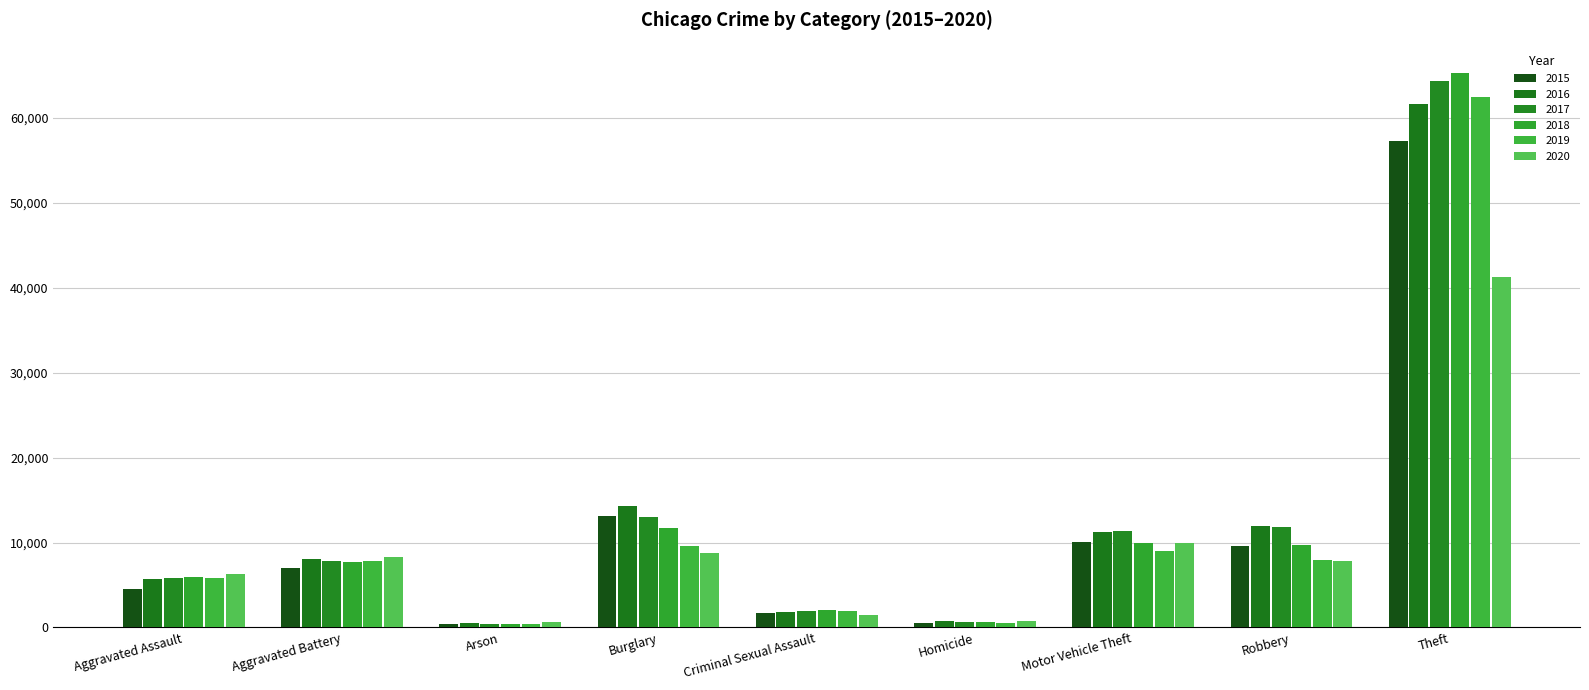

Is it true that 2015 equals 631 at Arson?

False